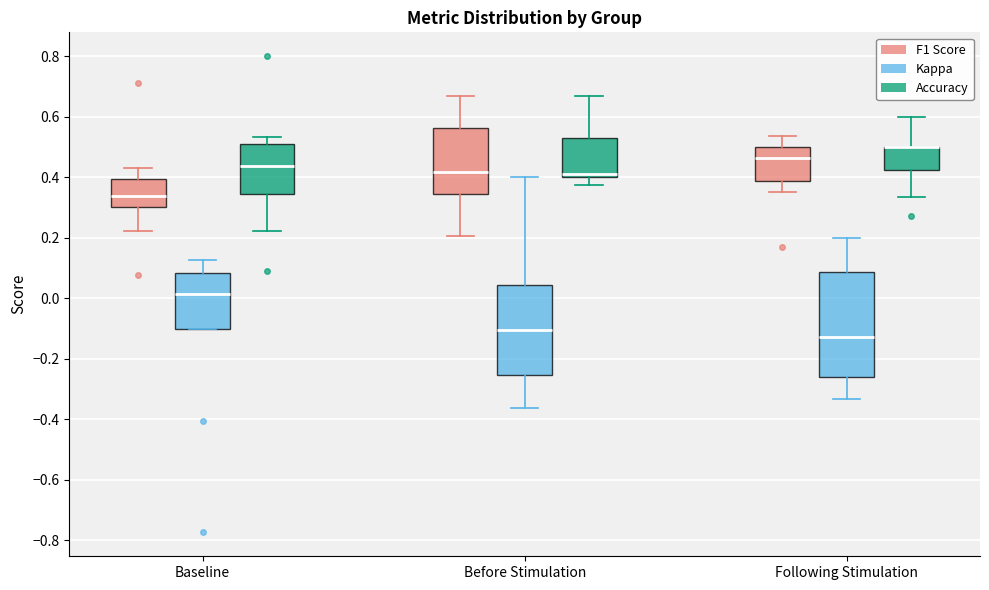

Where is the lower edge of the box for Before Stimulation (Kappa) on the y-axis? The values are not printed on the chart, so give them approximately, as read against the axis.

-0.26